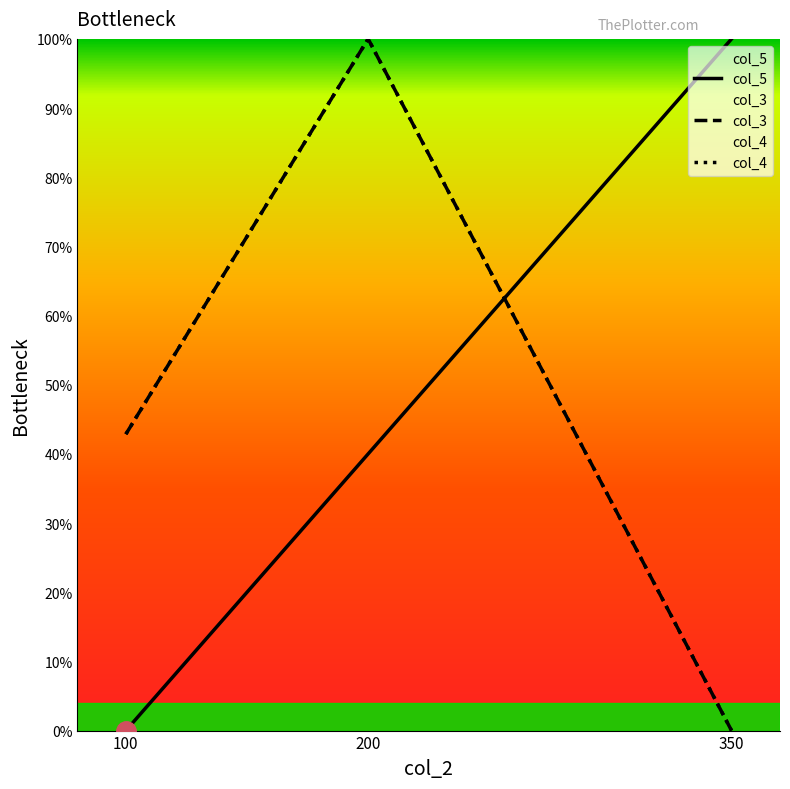

Is the value of col_4 at 350 greater than the value of col_3 at 200?

No